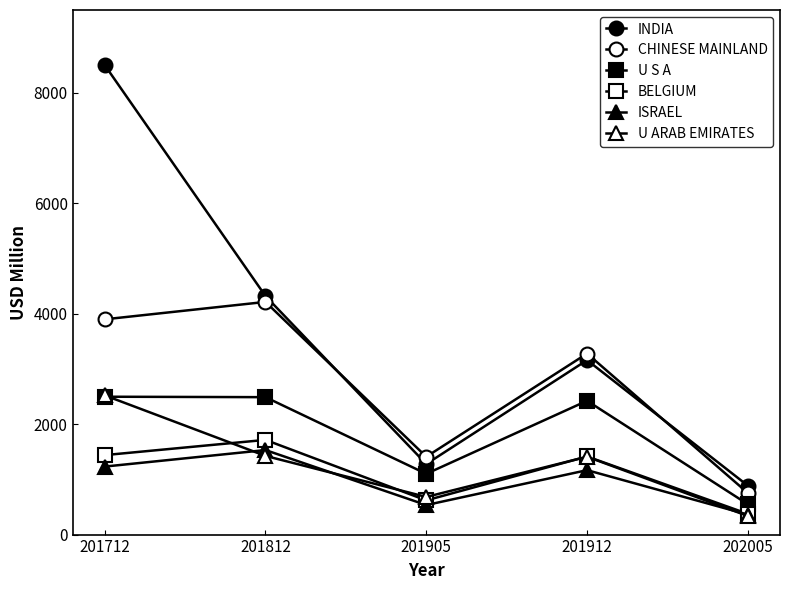

Between 201712 and 201812, which is larger?

201712